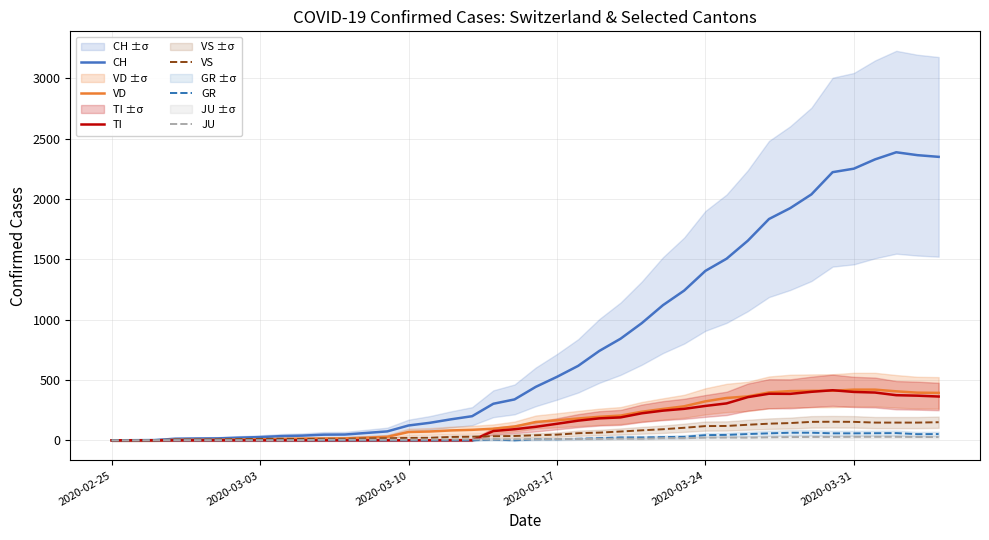

What is the highest value of the CH series?

2387